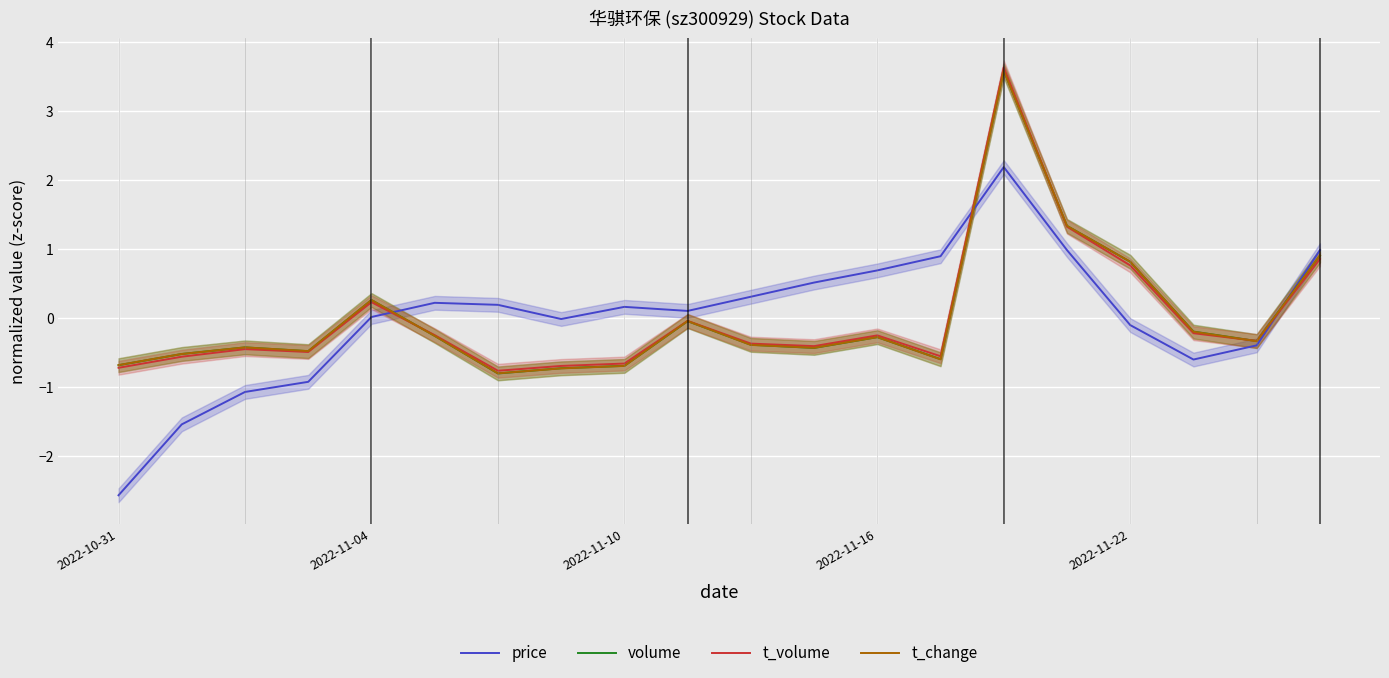

What is the maximum value for price?

2.2